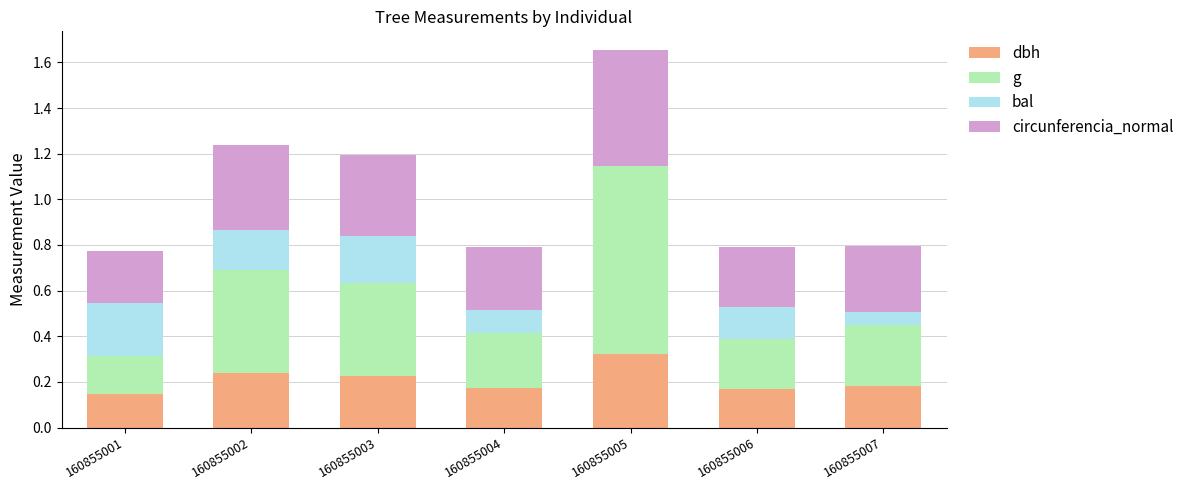

The dbh series shows 0.3 at 160855006. True or false?

False